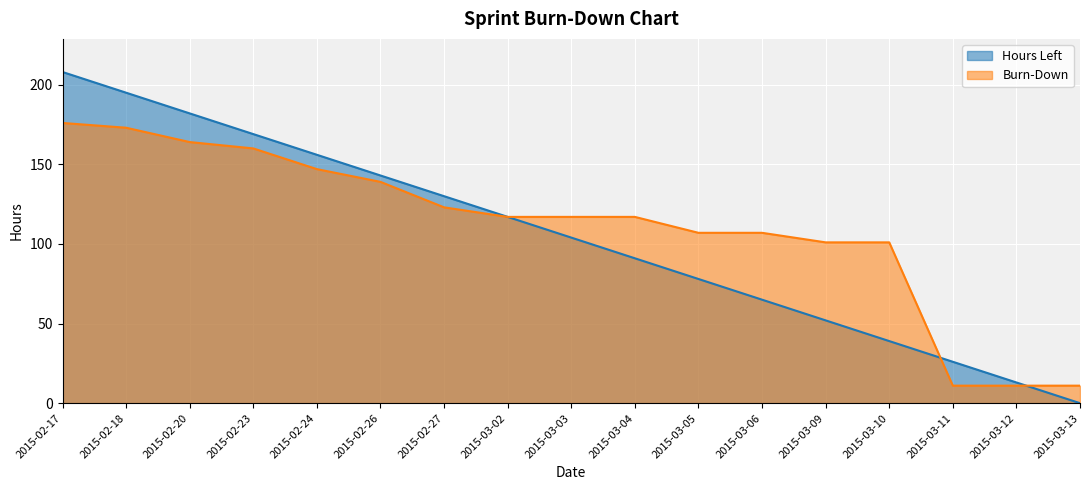

What is the average value of the Burn-Down series?

111